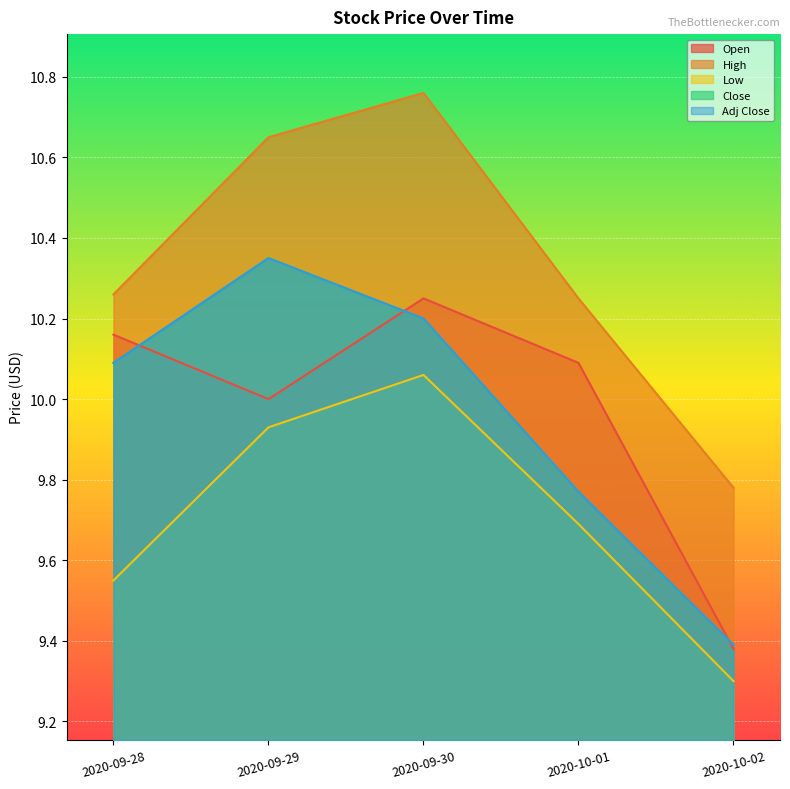

Between 2020-10-02 and 2020-09-30, which is larger?

2020-09-30